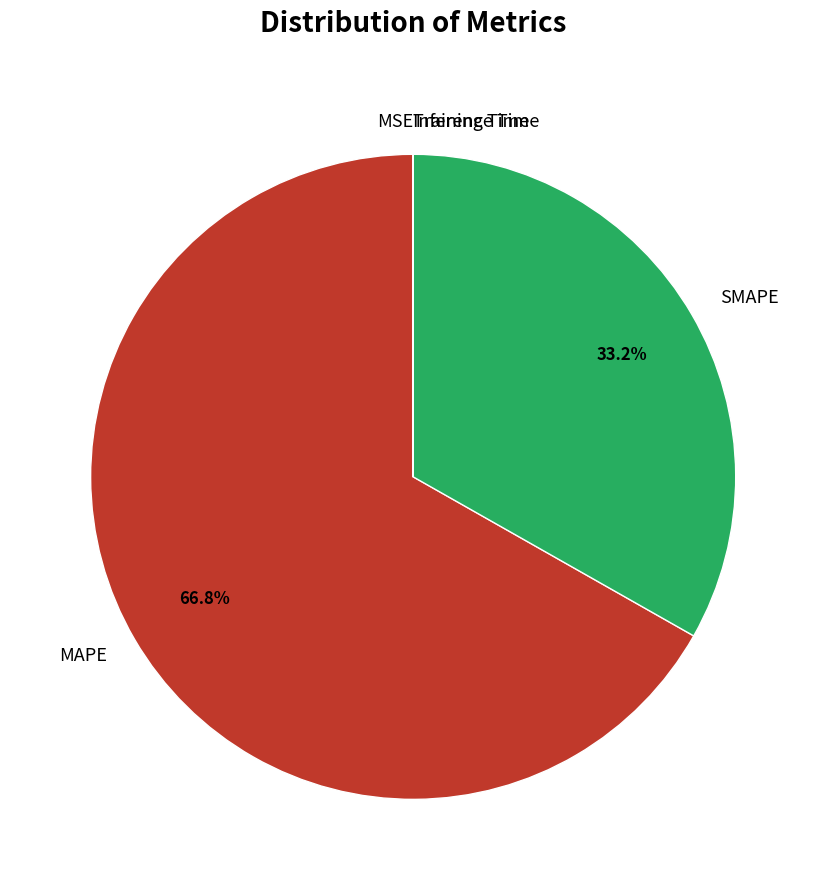

What is the largest slice in the pie chart?

MAPE